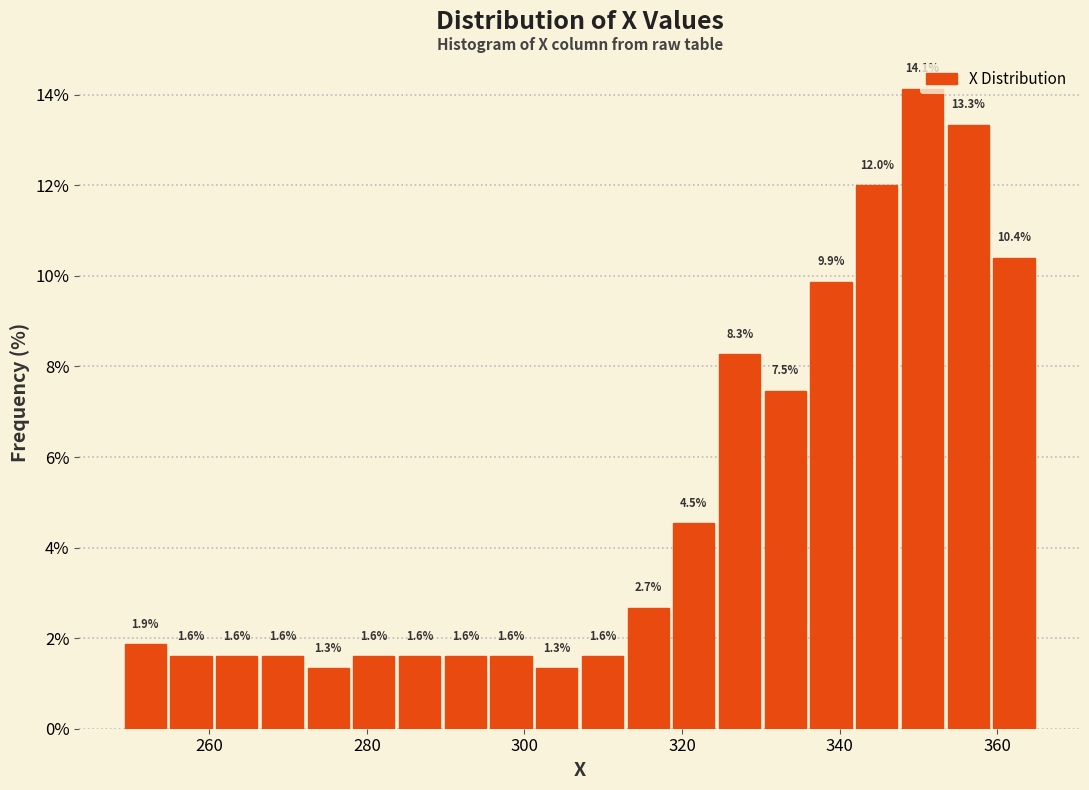

Around what value on the x-axis is the tallest bar? Give the approximate position of its centre, as read against the axis.

350